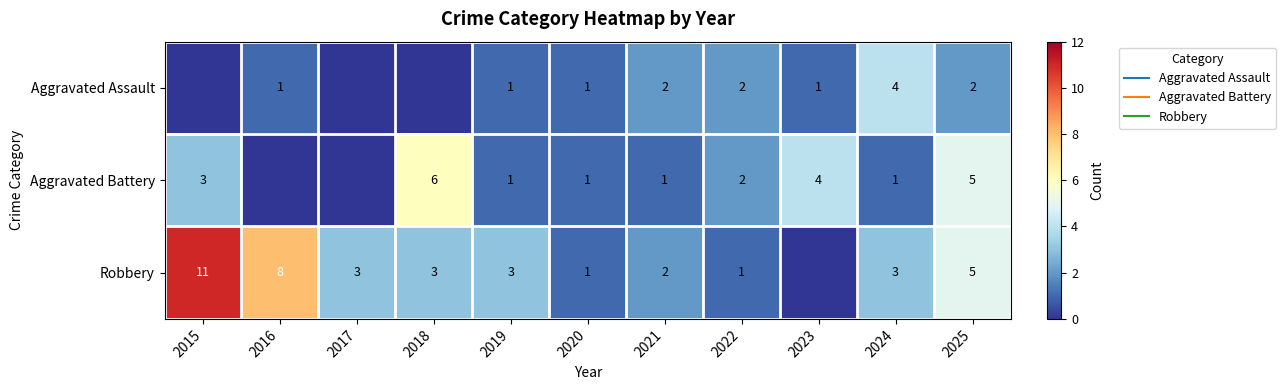

How many data points does each series have?

11